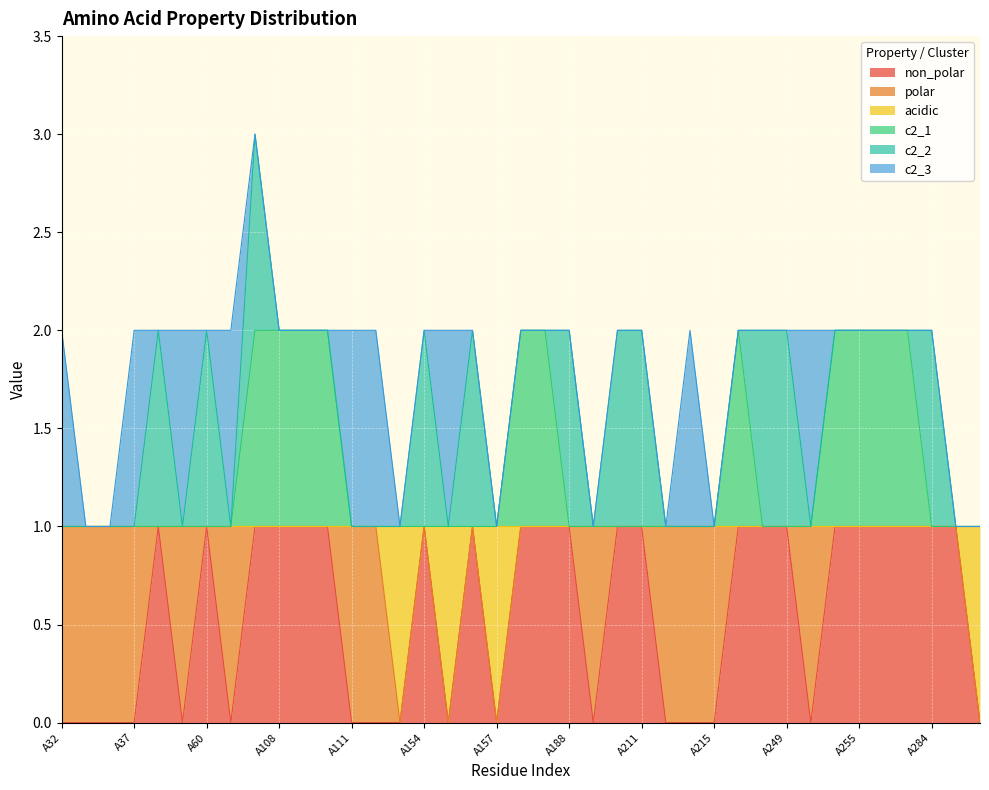

How many lines are shown in the chart?

6